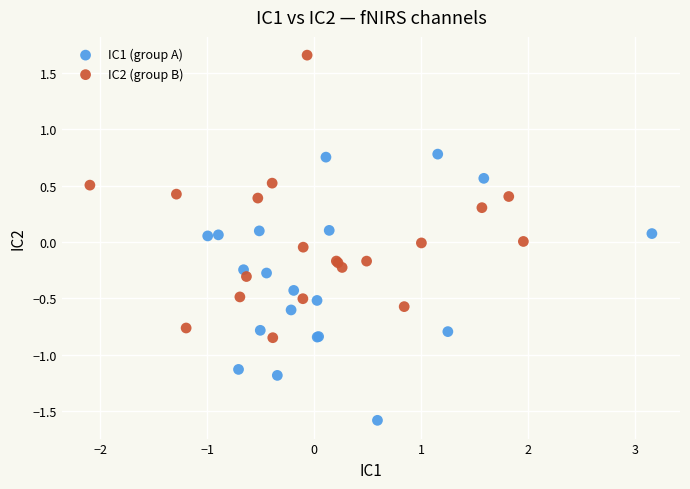

Which series contains the lowest Y value?

IC1 (group A)